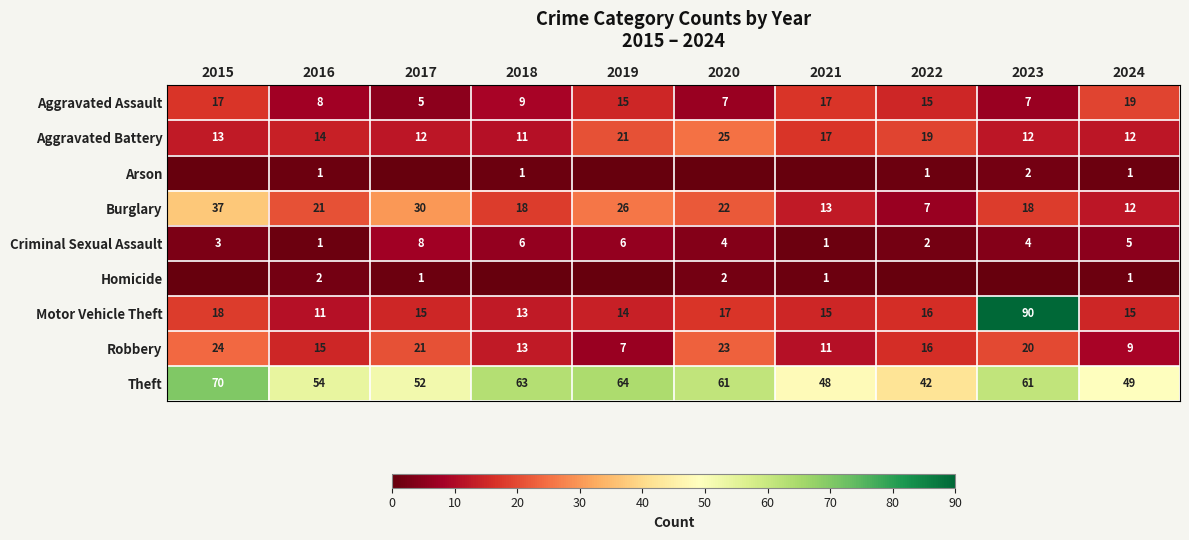

Read the Motor Vehicle Theft value at 2020, to the nearest 10.

20